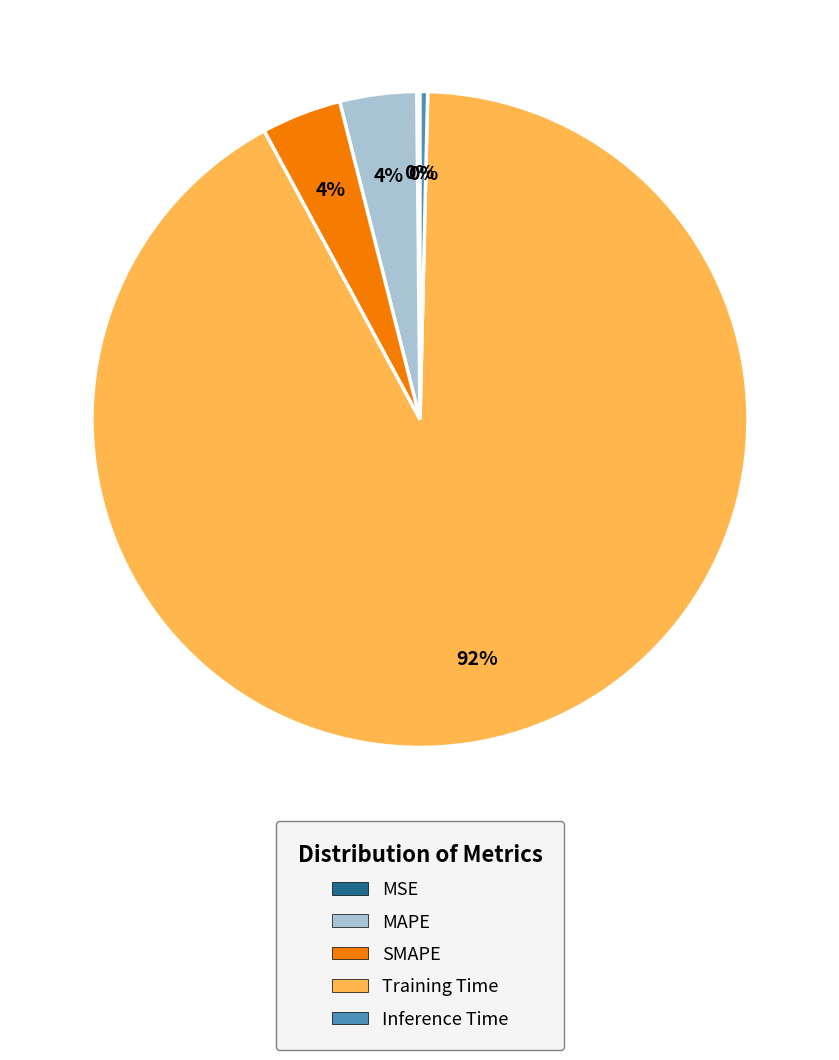

What percentage is the Training Time slice, to the nearest percent?

92%